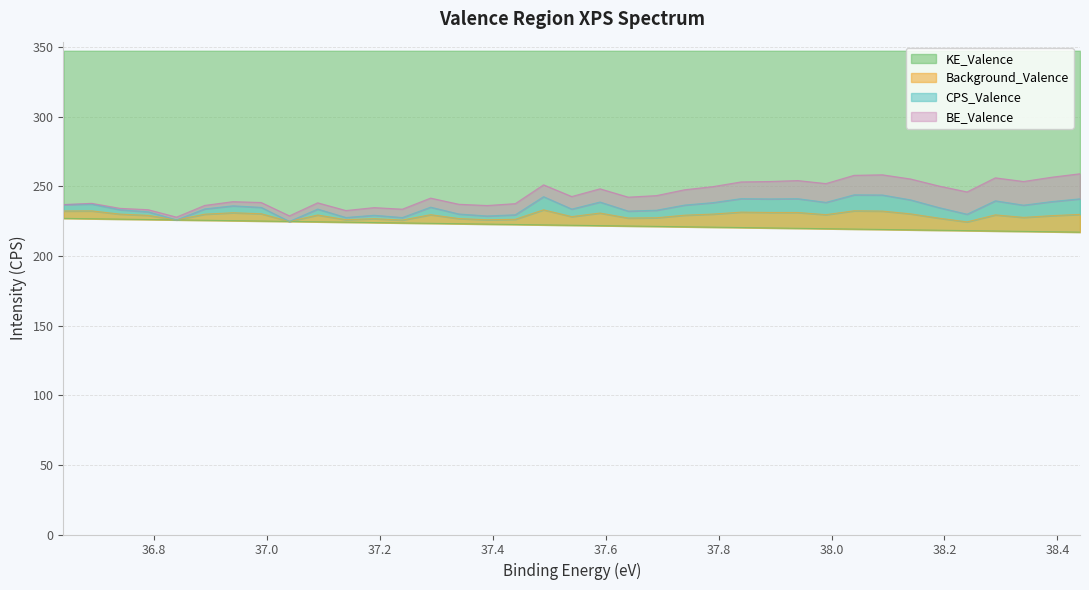

What is the maximum value for KE_Valence?

227.0